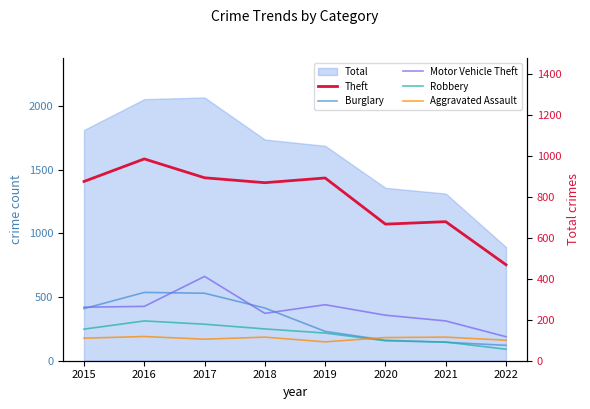

Does the chart have visible grid lines?

No